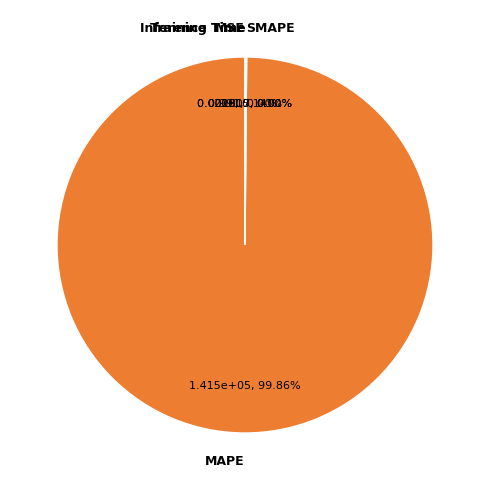

Which category accounts for the majority?

MAPE